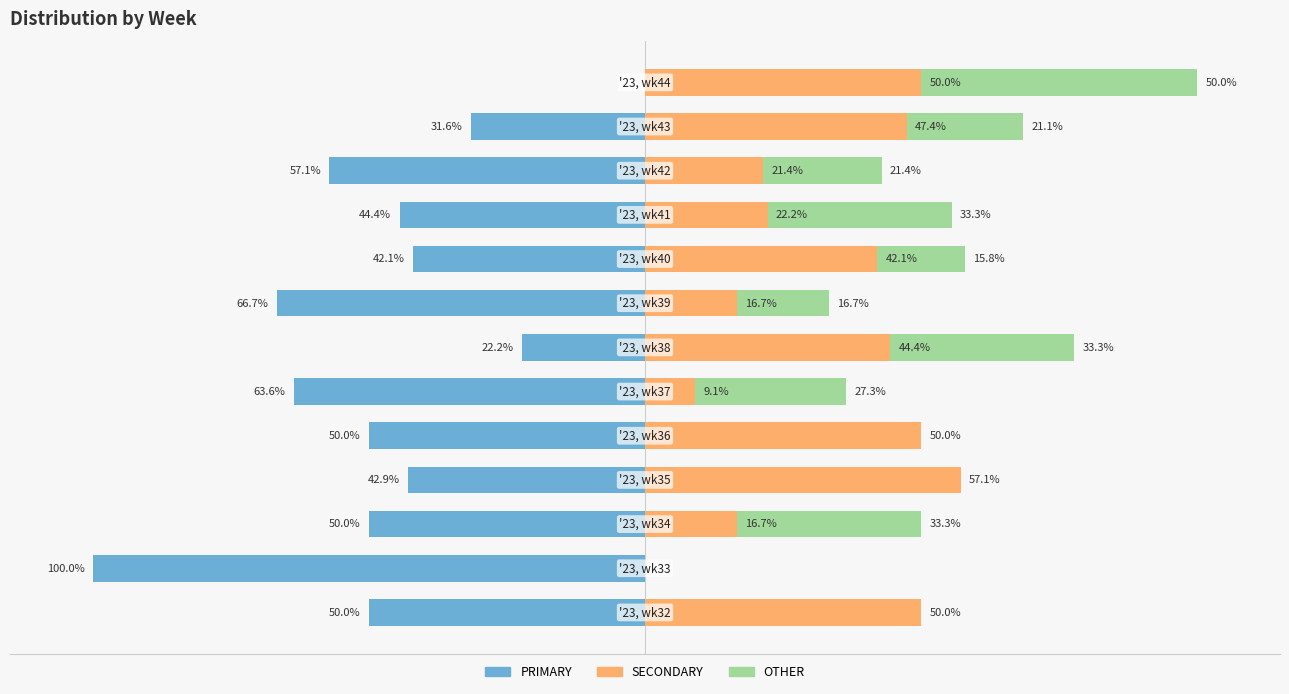

What value does the OTHER series have at 7?

16.7